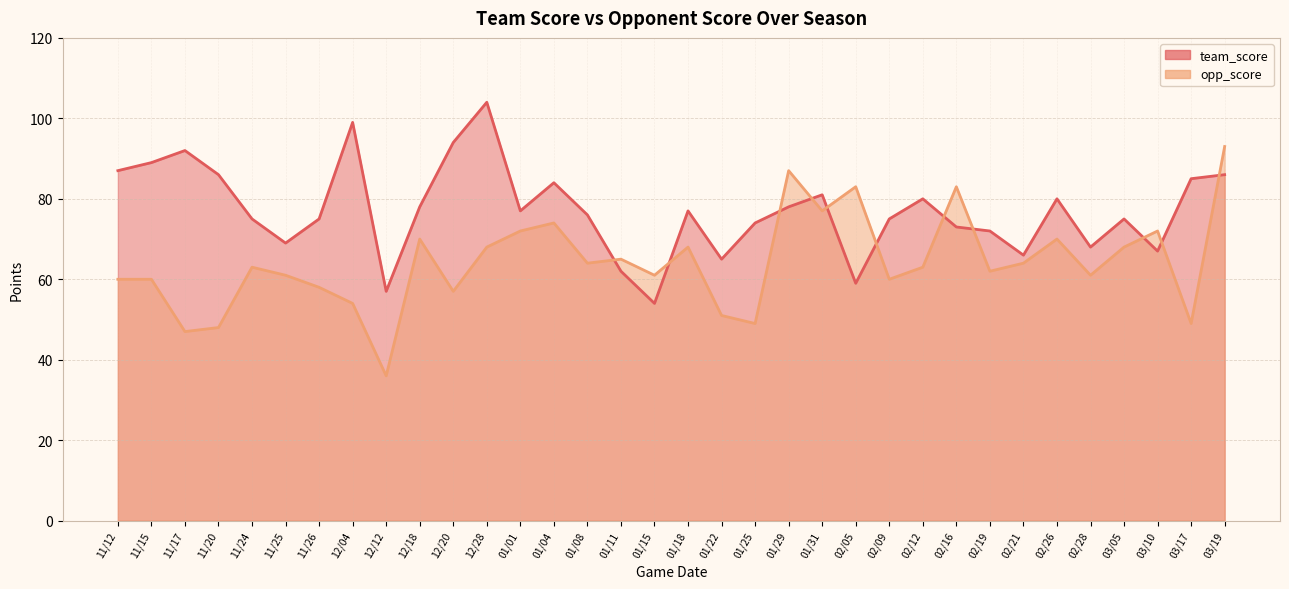

After their last crossing, which series has the higher values: team_score or opp_score?

opp_score